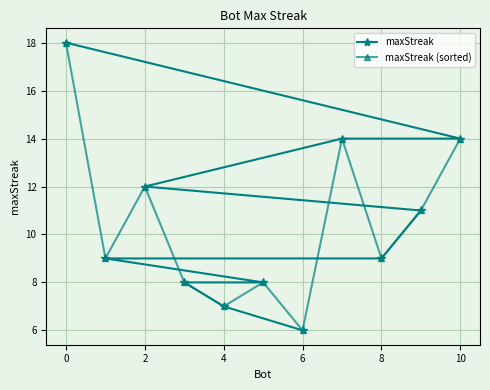

What is the lowest value of the maxStreak series?

6